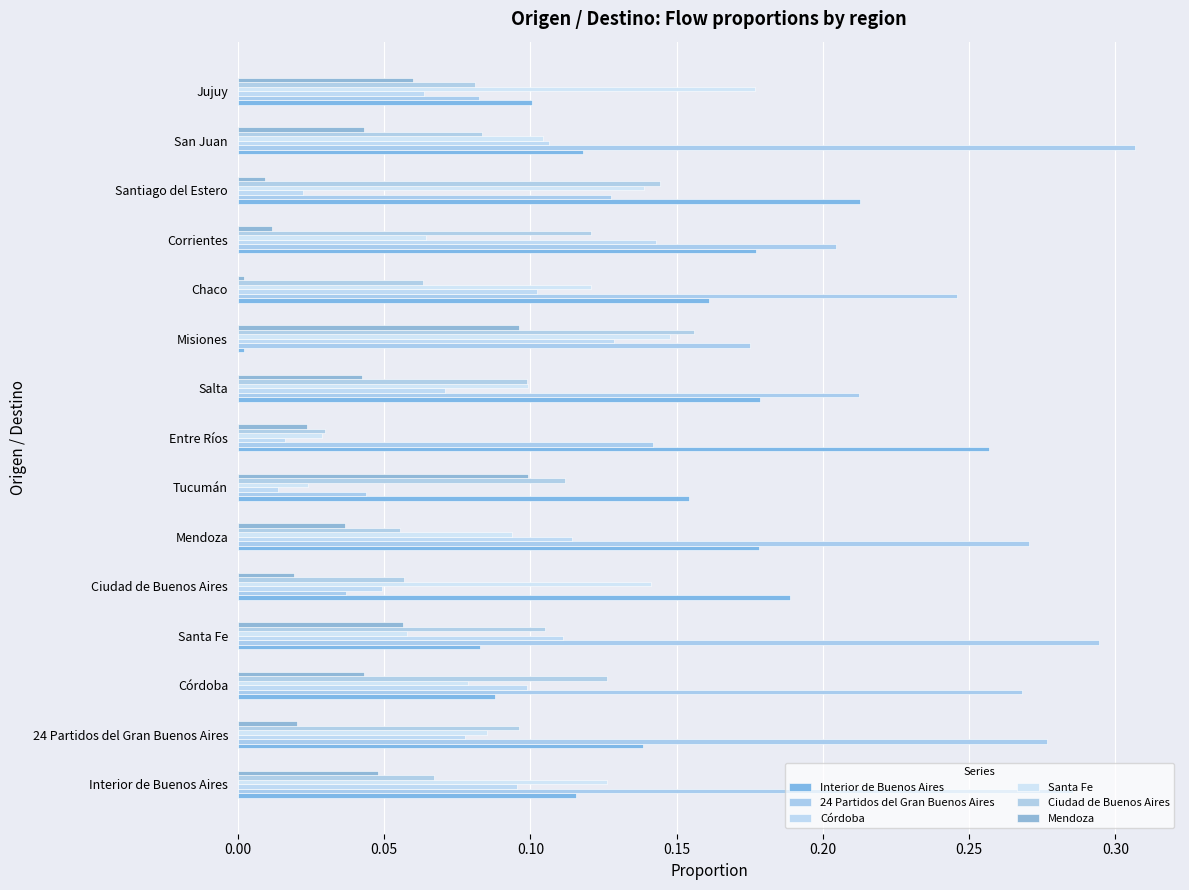

Reading left to right, list all the values displayed in this chart.

Interior de Buenos Aires: 0.1	0.1	0.1	0.1	0.2	0.2	0.2	0.3	0.2	0.0	0.2	0.2	0.2	0.1	0.1
24 Partidos del Gran Buenos Aires: 0.3	0.3	0.3	0.3	0.0	0.3	0.0	0.1	0.2	0.2	0.2	0.2	0.1	0.3	0.1
Córdoba: 0.1	0.1	0.1	0.1	0.0	0.1	0.0	0.0	0.1	0.1	0.1	0.1	0.0	0.1	0.1
Santa Fe: 0.1	0.1	0.1	0.1	0.1	0.1	0.0	0.0	0.1	0.1	0.1	0.1	0.1	0.1	0.2
Ciudad de Buenos Aires: 0.1	0.1	0.1	0.1	0.1	0.1	0.1	0.0	0.1	0.2	0.1	0.1	0.1	0.1	0.1
Mendoza: 0.0	0.0	0.0	0.1	0.0	0.0	0.1	0.0	0.0	0.1	0.0	0.0	0.0	0.0	0.1